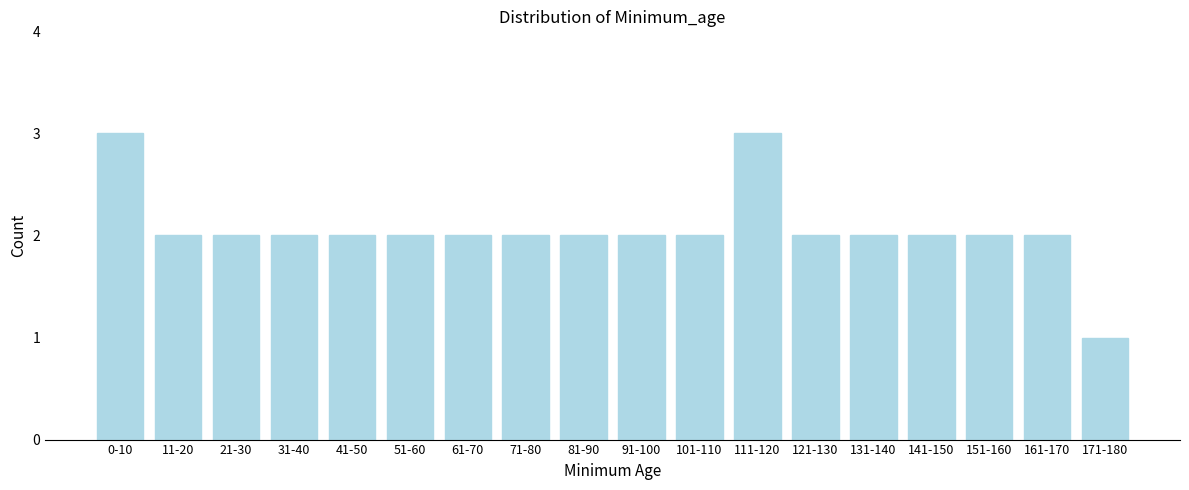

Reading left to right, what are all the values shown in this chart?

3	2	2	2	2	2	2	2	2	2	2	3	2	2	2	2	2	1